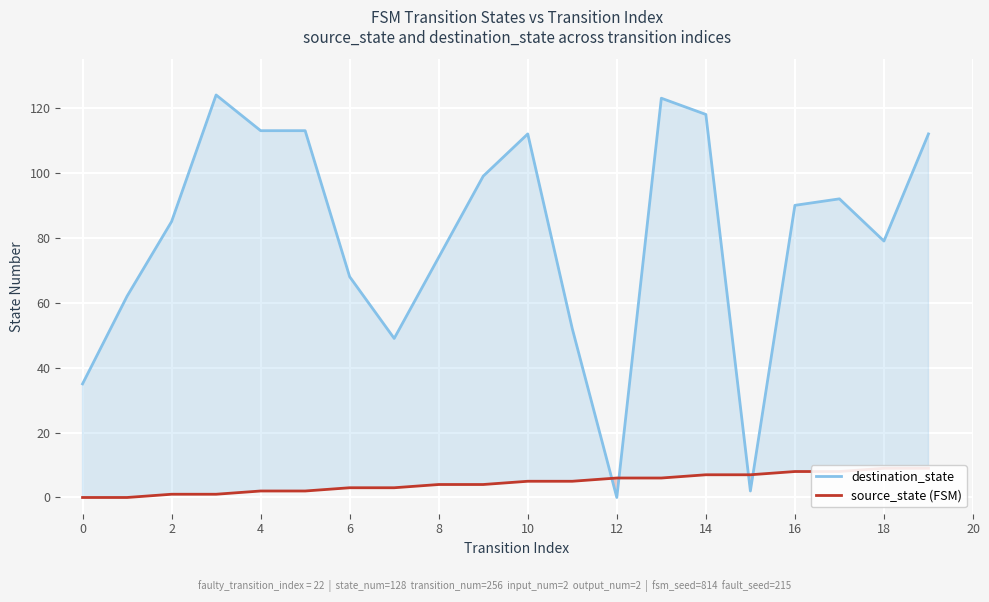

How many values in the source_state (FSM) series exceed 5?

8